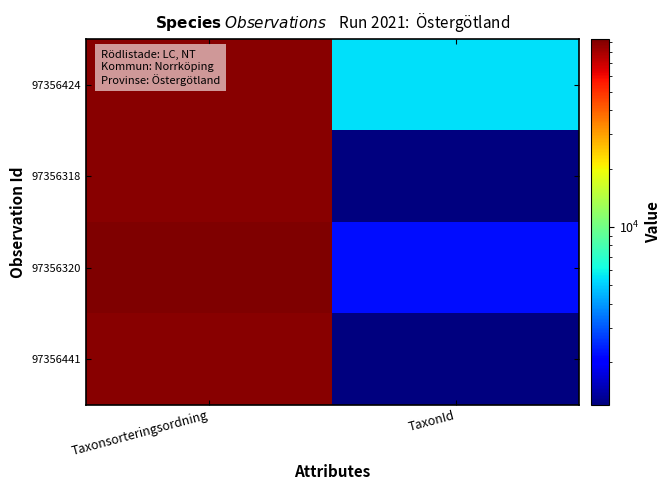

Which series has the largest total across all categories?

97356320